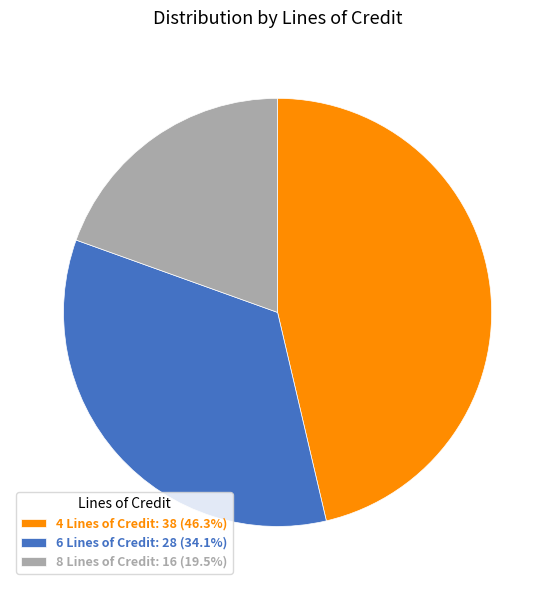

Rank the categories by value from lowest to highest.

8 Lines of Credit, 6 Lines of Credit, 4 Lines of Credit